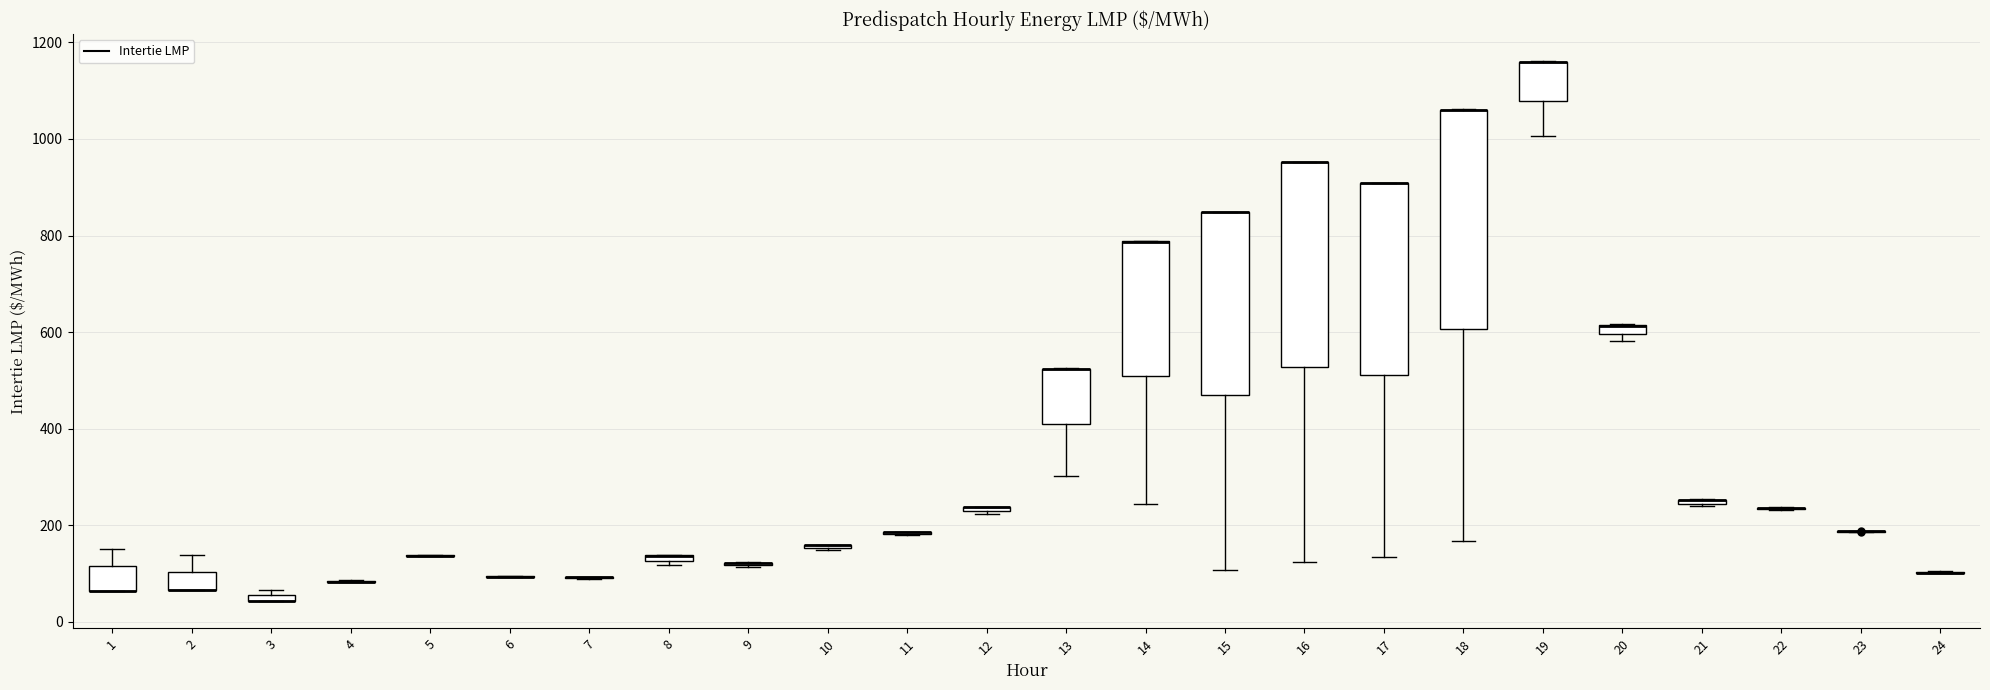

Which box is the tallest, from its lower edge to its upper edge?

18